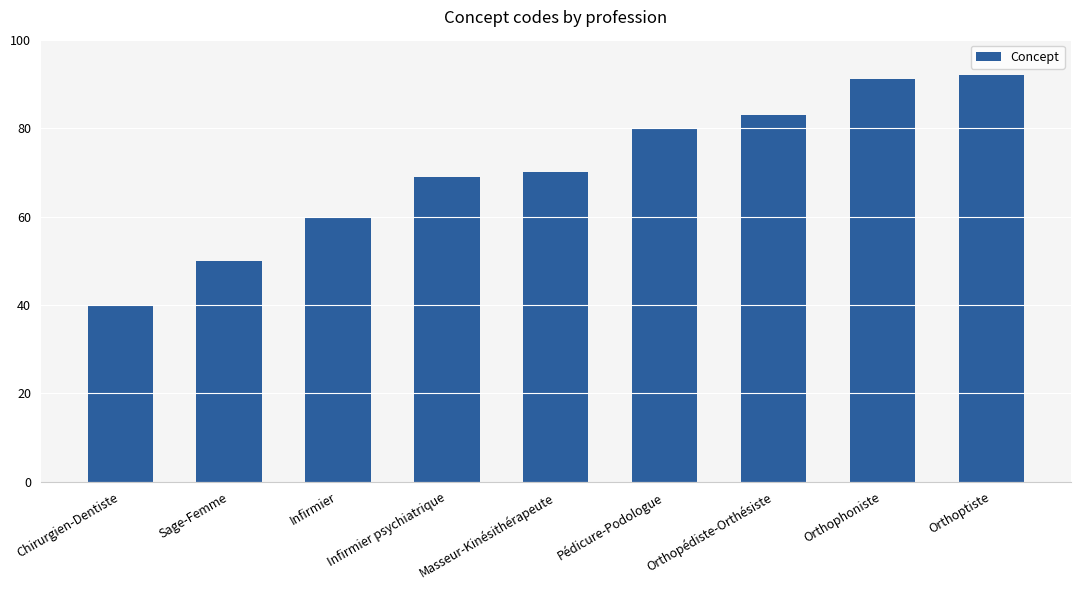

Count the number of categories in the chart.

9